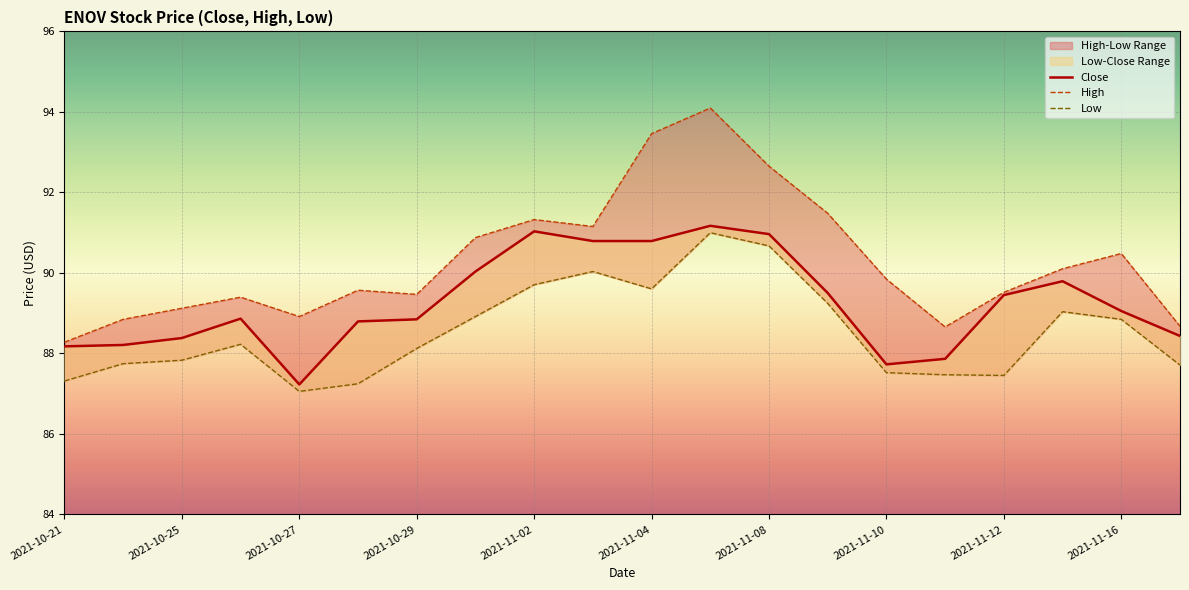

At which category is the sum across all series the highest?

11